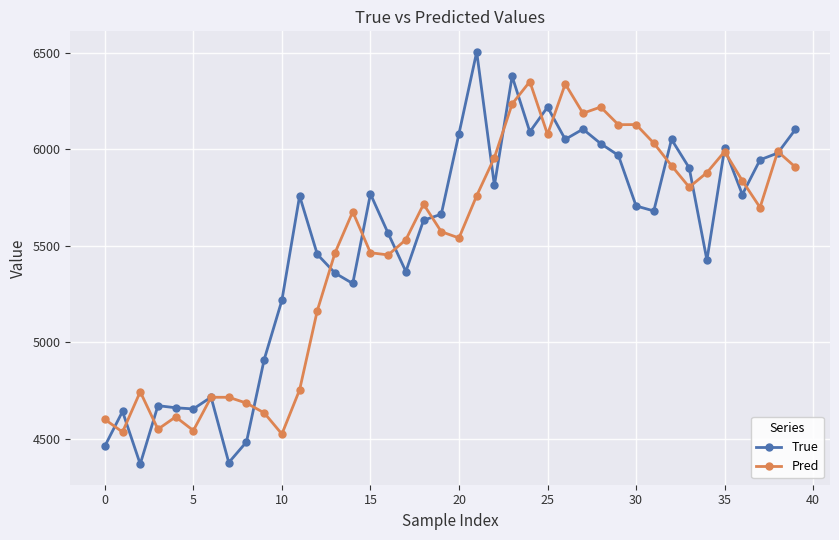

At how many categories does at least one series exceed 5070?

30